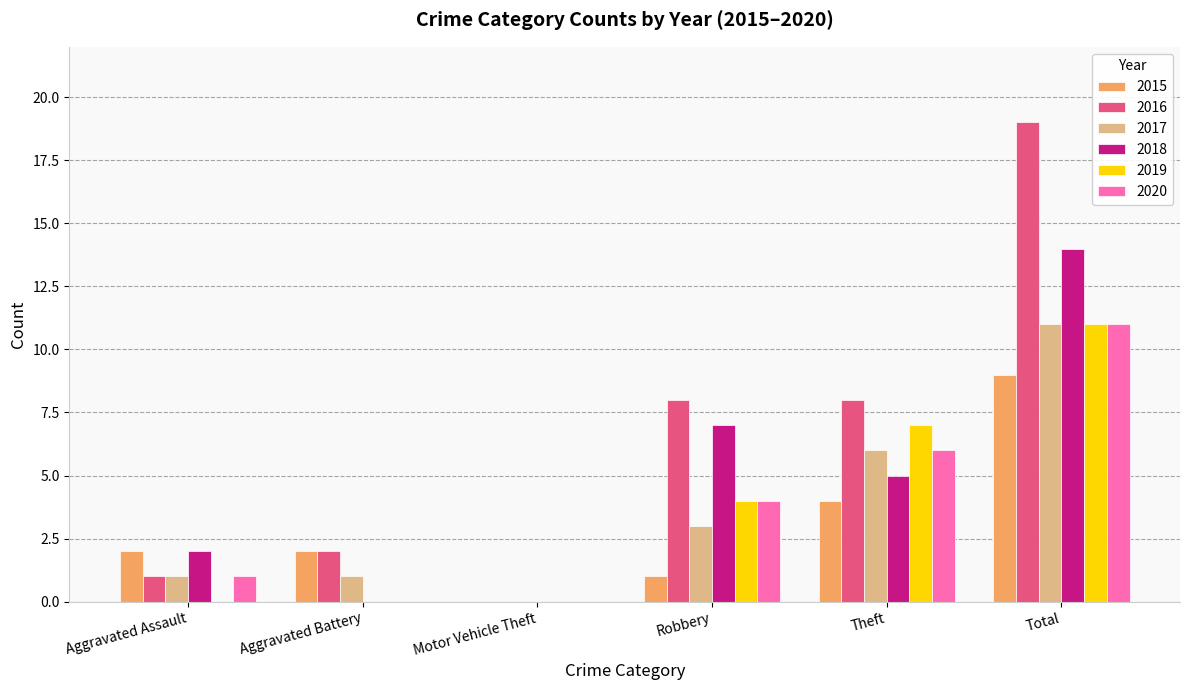

The value of 2018 at Motor Vehicle Theft is 0. True or false?

True